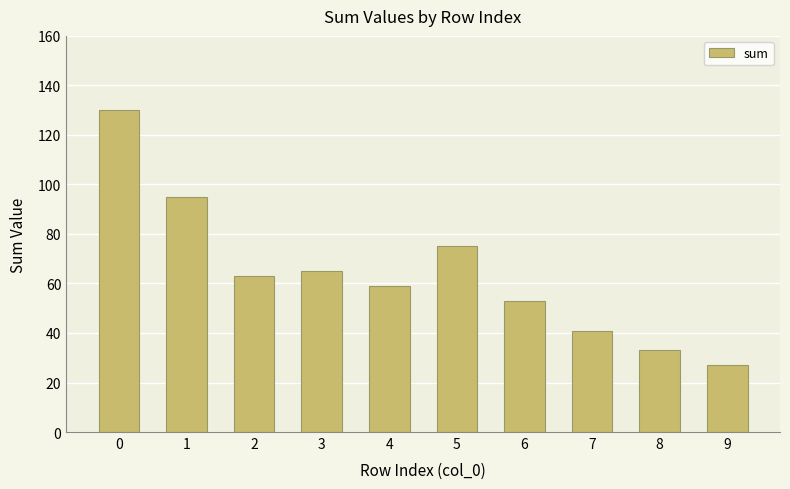

Rank the categories by value from lowest to highest.

9, 8, 7, 6, 4, 2, 3, 5, 1, 0